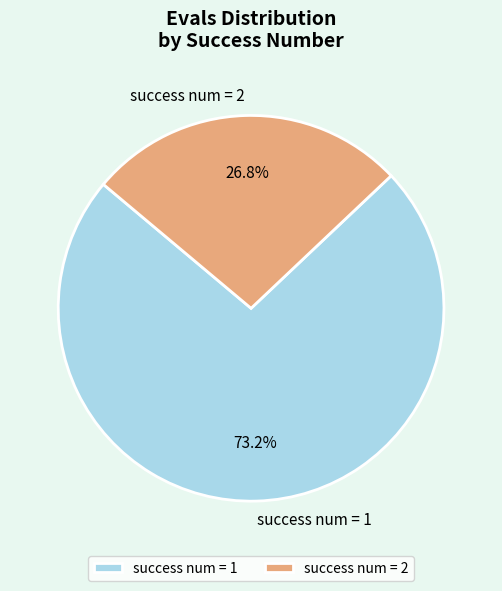

To the nearest percent, what is the difference between the largest and smallest slice percentages?

46%